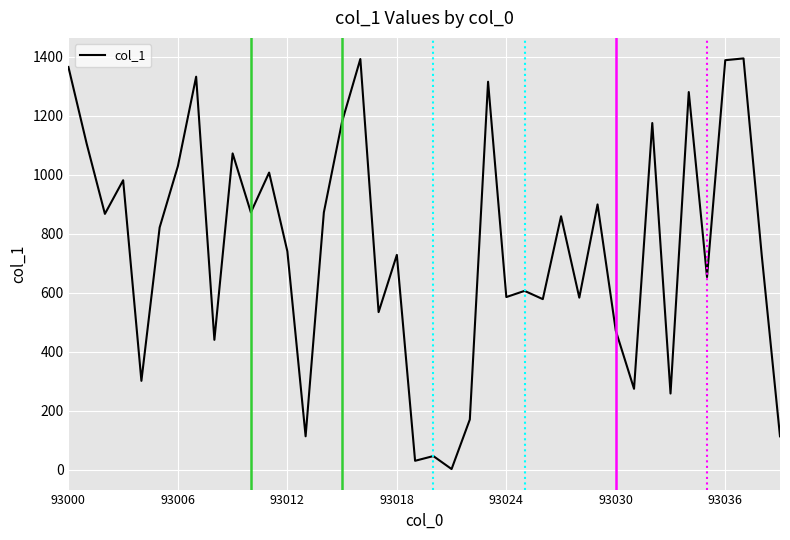

How many lines are shown in the chart?

1